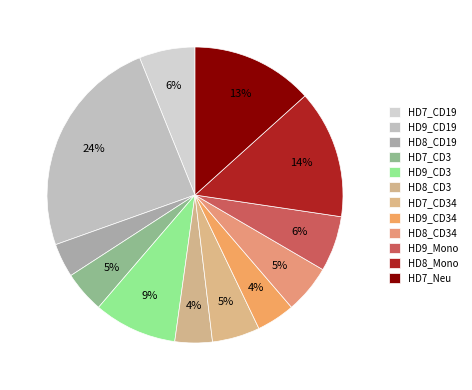

What portion of the pie excludes HD9_Mono?

93.9%